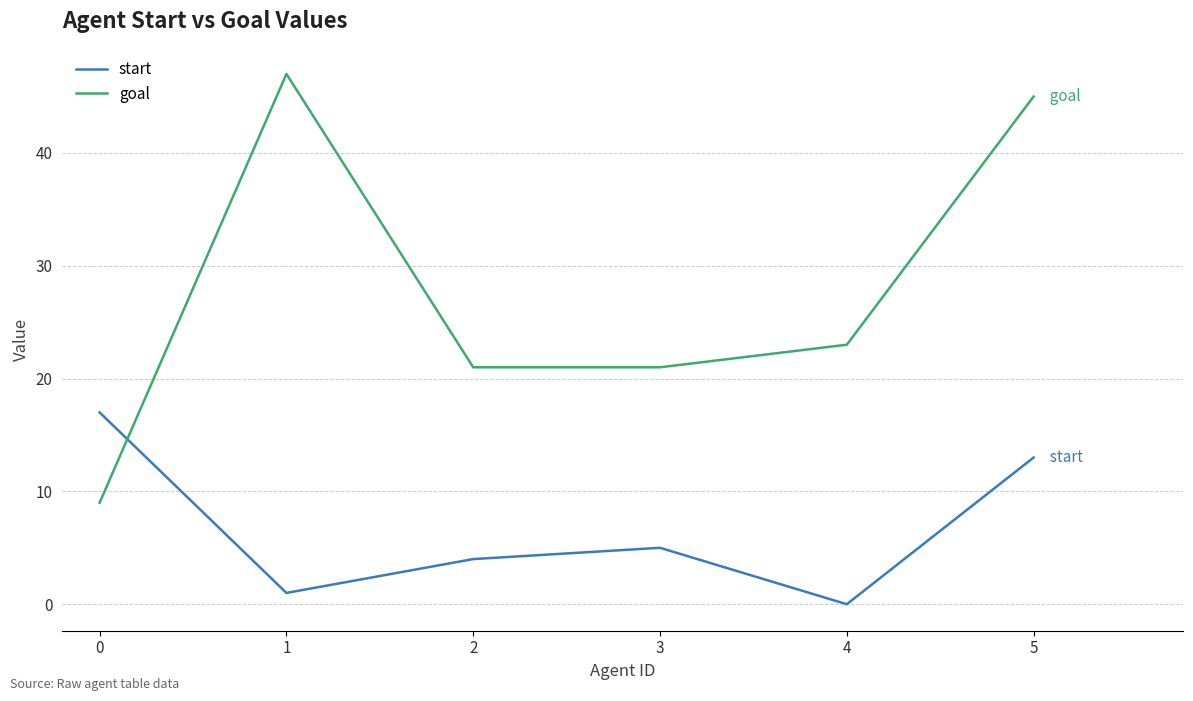

Is the value of start at 5 greater than the value of goal at 5?

No